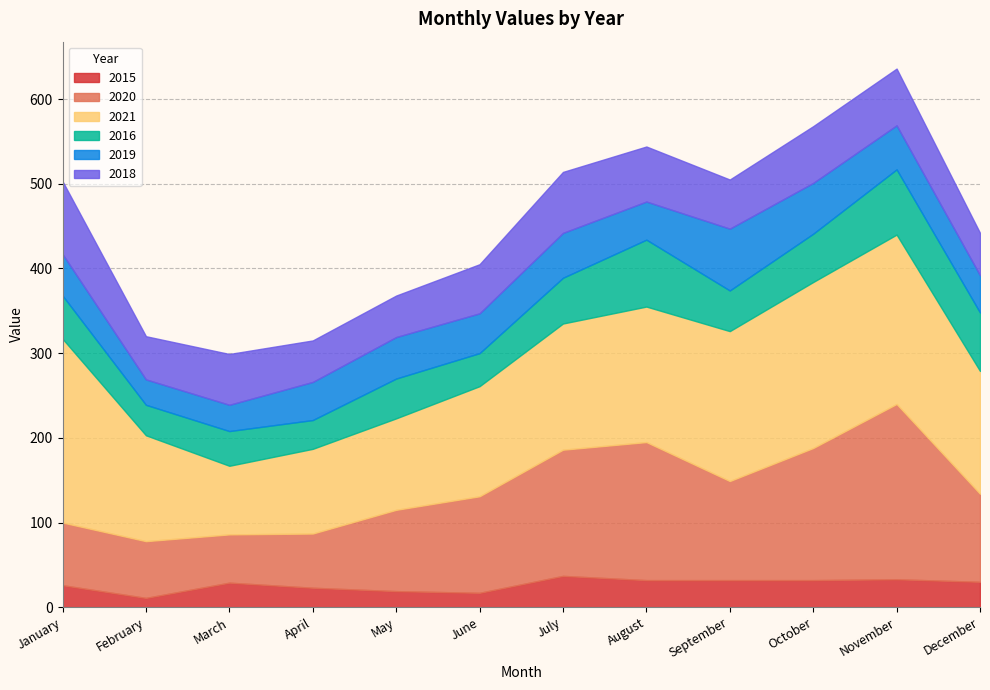

True or false: 2021 has a value of 73 at August.

False